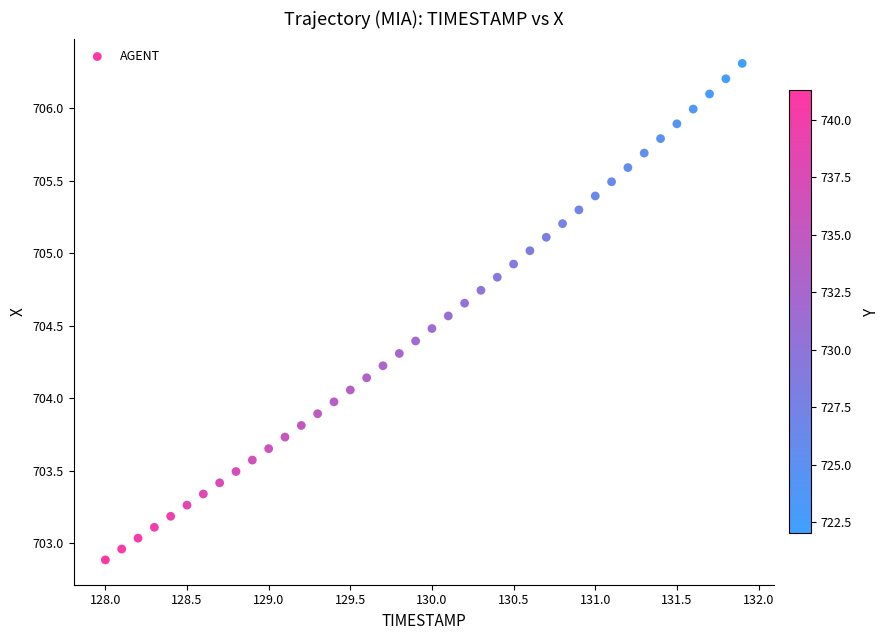

What is the range of X values (max minus min)?

3.9